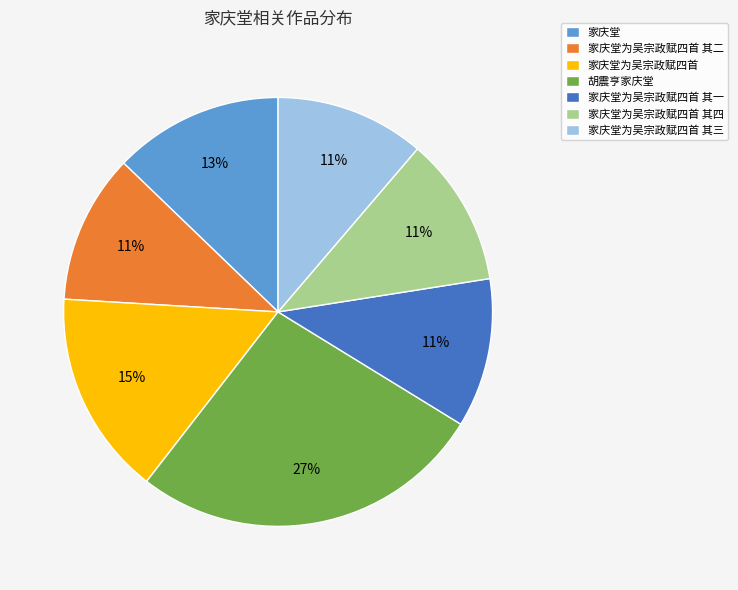

Does any single category account for the majority?

No